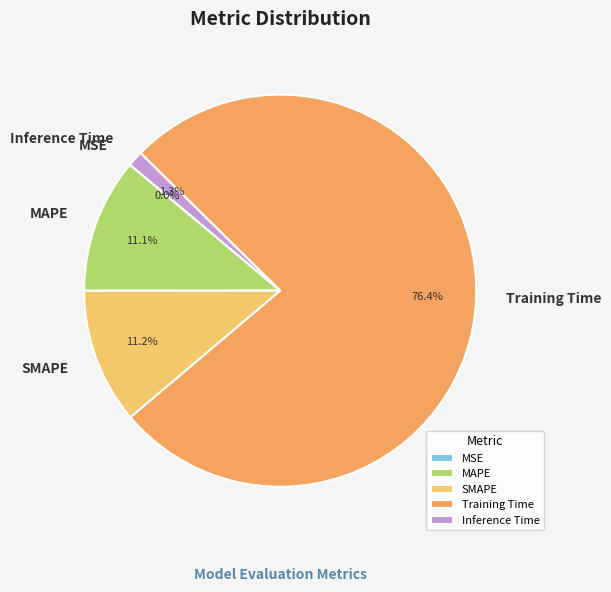

Does Training Time account for over 50% of the chart?

Yes